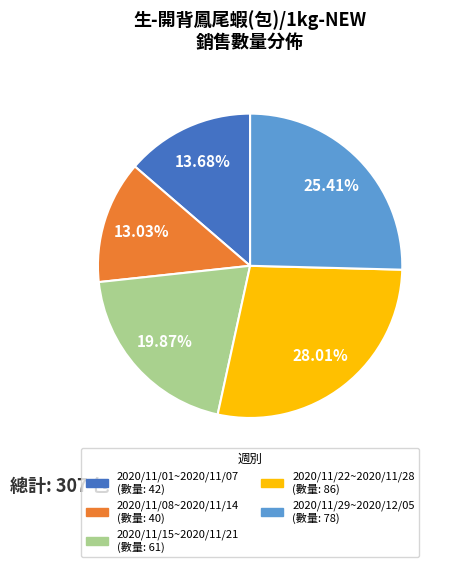

Does 2020/11/22~2020/11/28 represent more than half of the total?

No